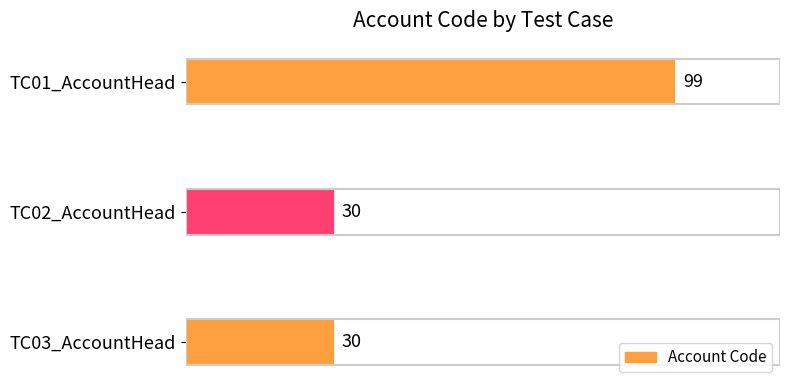

What is the greatest value displayed?

99